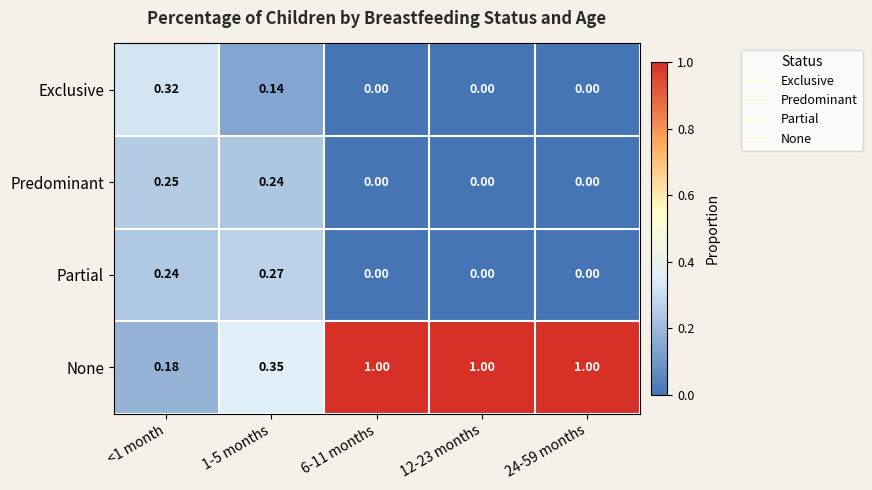

Rank the series by their maximum value, from lowest to highest.

Predominant, Partial, Exclusive, None